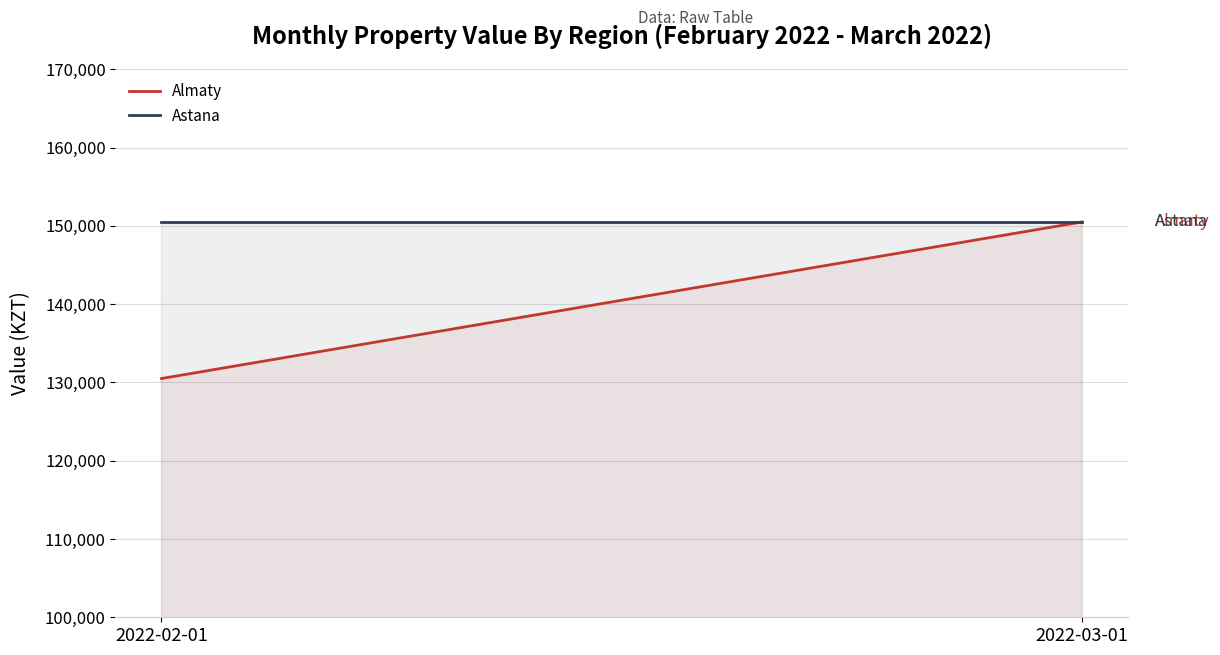

What is the smallest value displayed?

130500